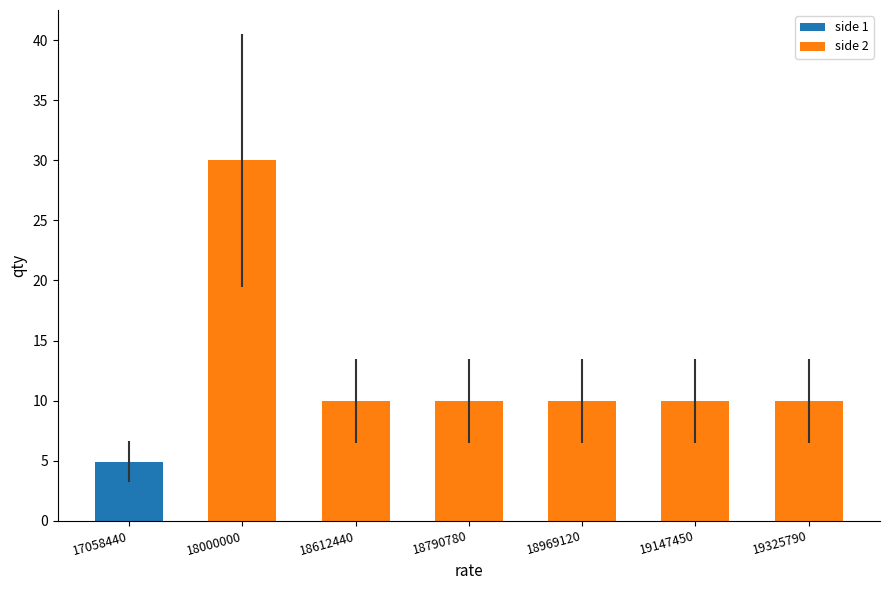

Reading left to right, what are all the values shown in this chart?

4.9	30.0	10.0	10.0	10.0	10.0	10.0